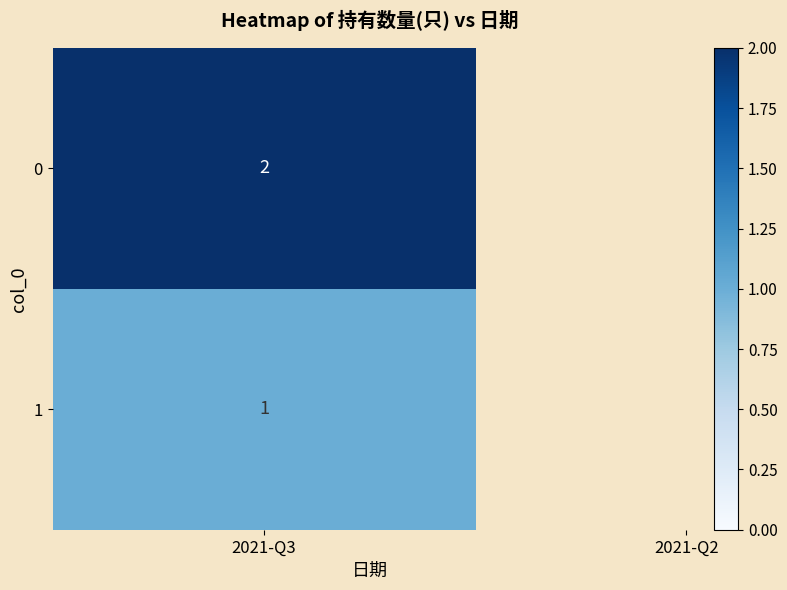

Count the values in the range 1 to 2.

2